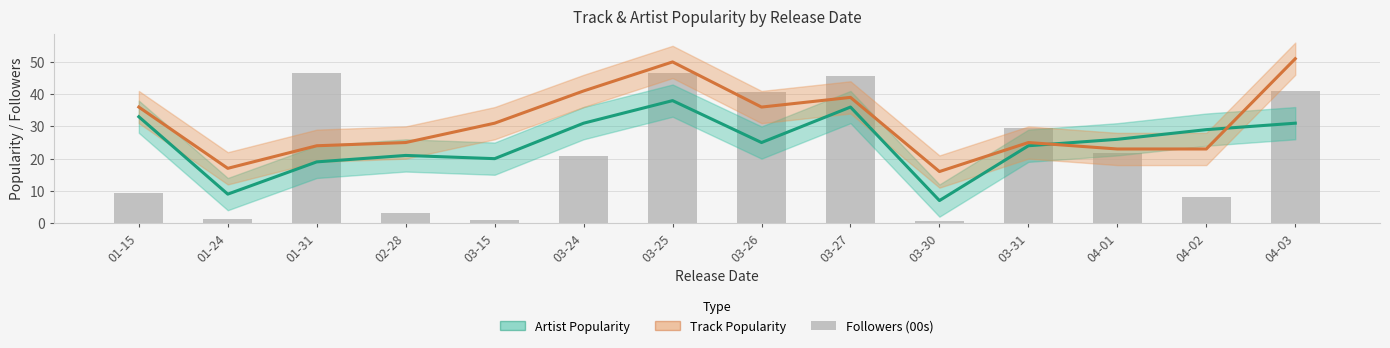

What is the label of the 14th bar from the left?

04-03